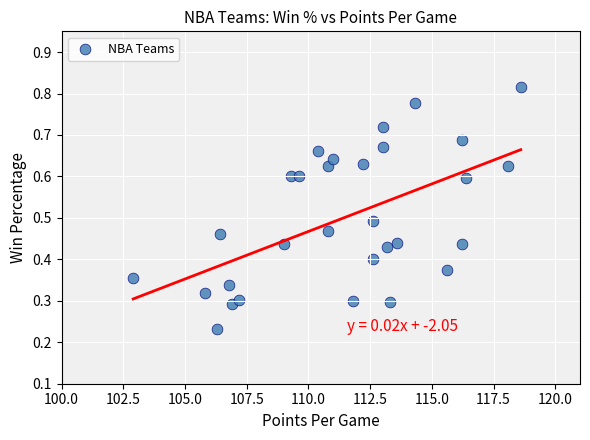

What is the range of X values (max minus min)?

15.7